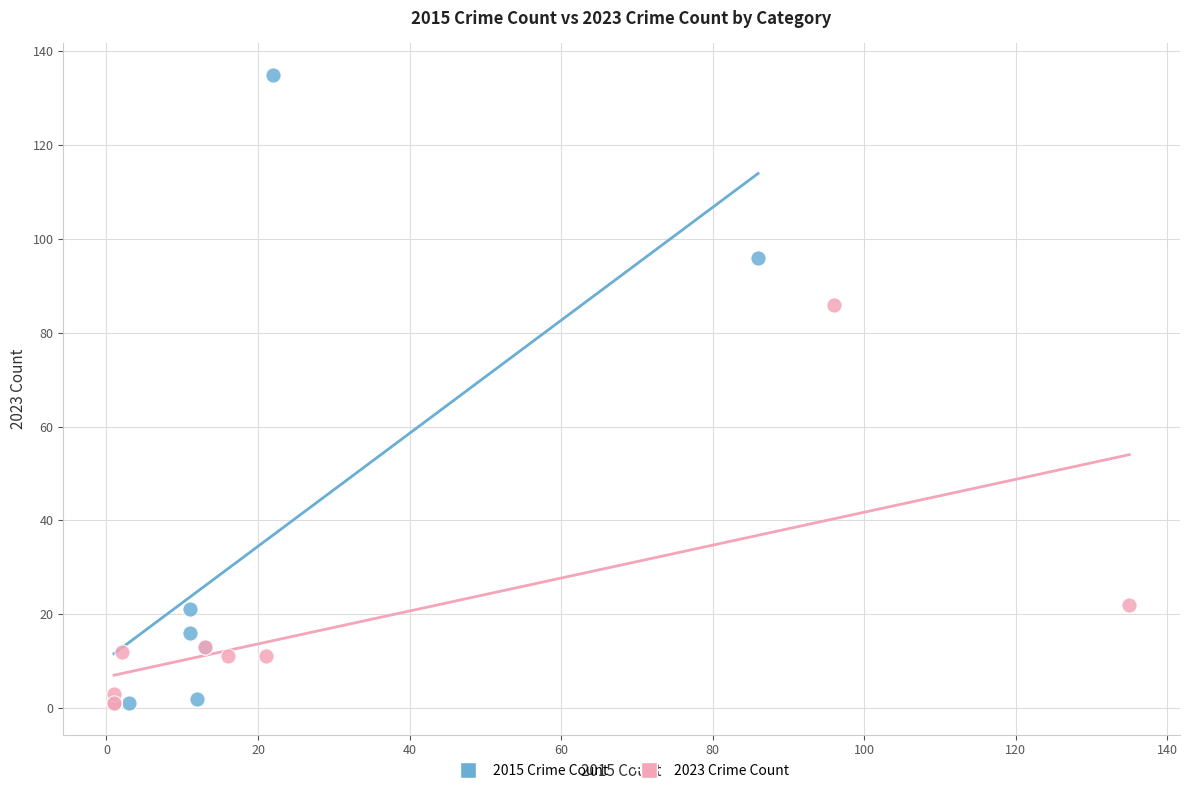

What are all the series names shown in the legend?

2015 Crime Count, 2023 Crime Count